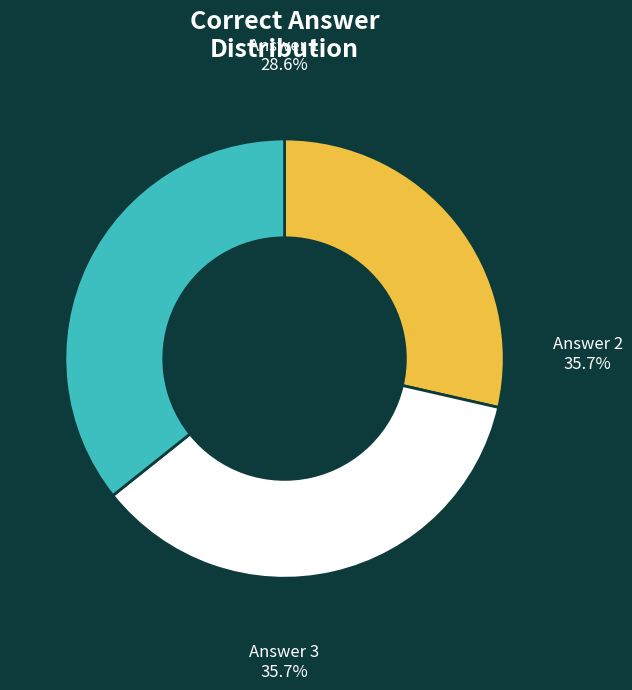

Count the number of slices in the pie.

3